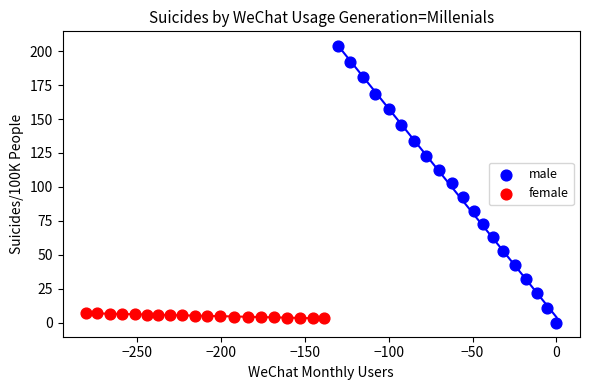

Which series reaches the maximum Y coordinate?

male